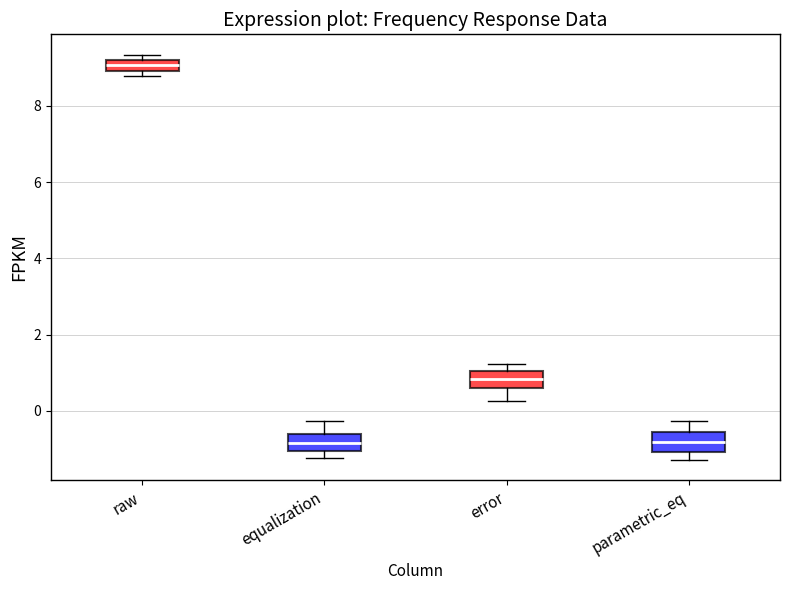

Where is the lower edge of the box for raw on the y-axis? The values are not printed on the chart, so give them approximately, as read against the axis.

9.0